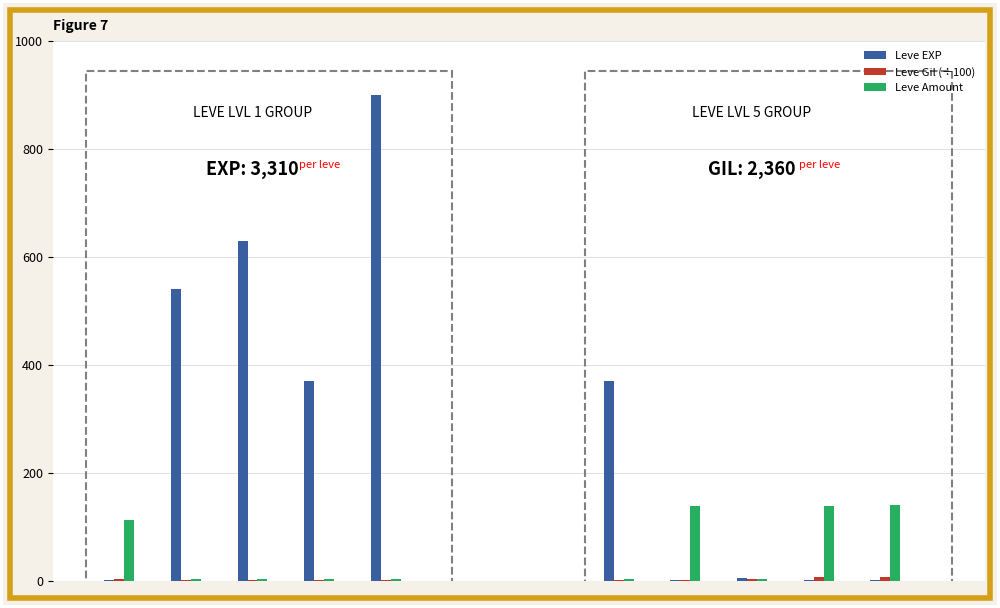

The value of Leve Amount at 0 is 64.6. True or false?

False